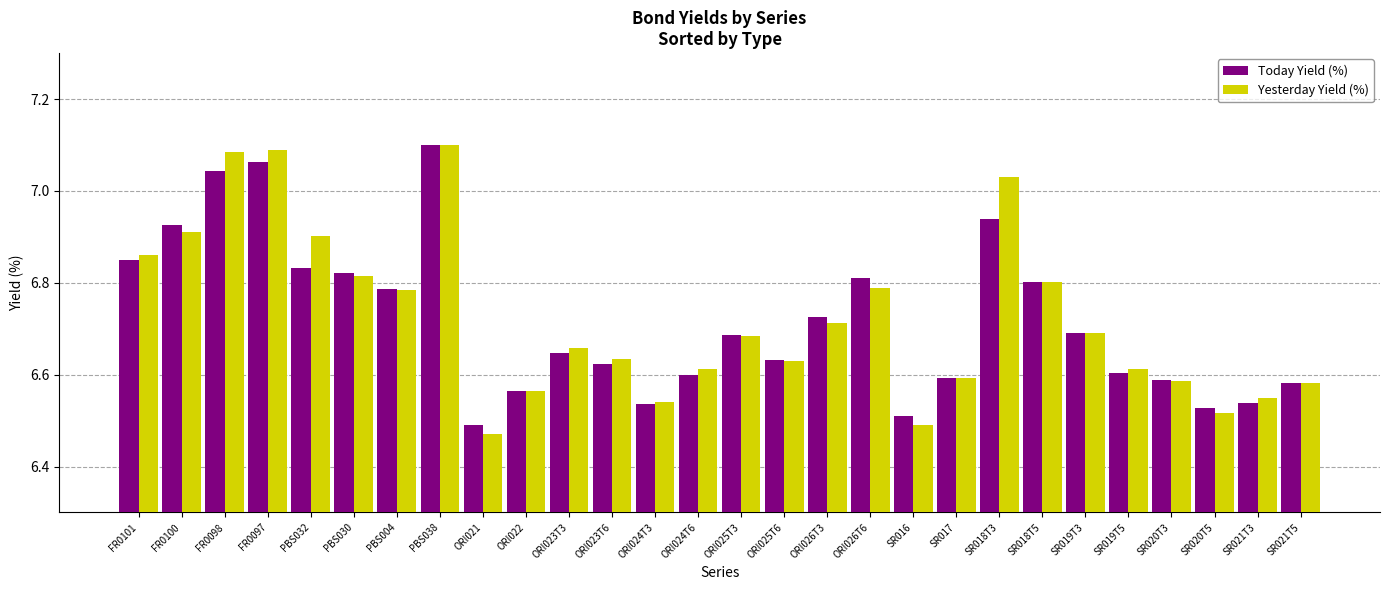

At FR0098, list the series in order from smallest to largest.

Today Yield (%), Yesterday Yield (%)